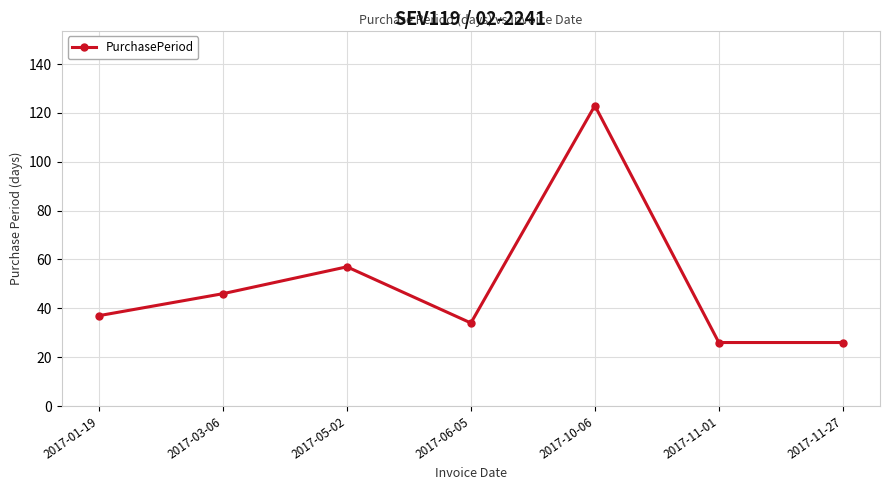

How many lines are shown in the chart?

1